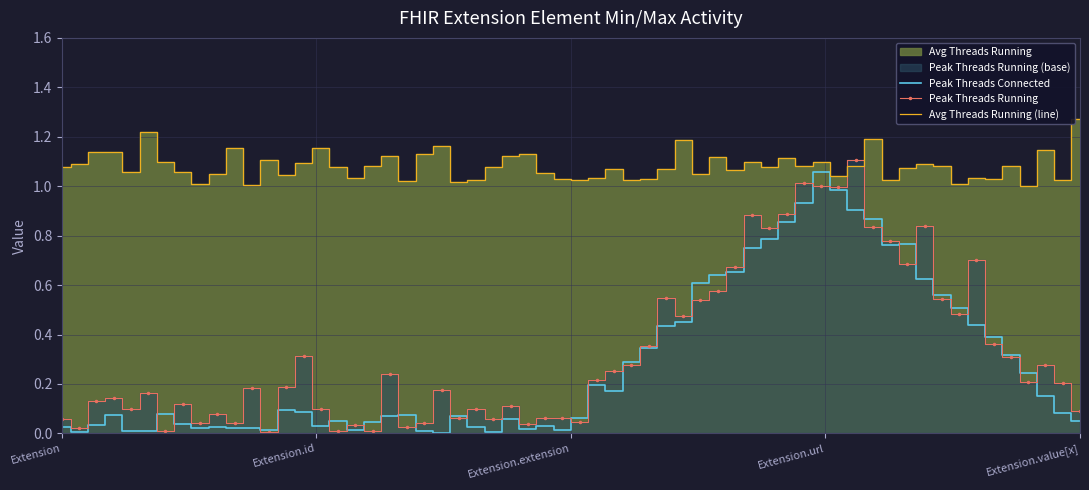

The Peak Threads Connected series shows 0 at Extension.extension. True or false?

True